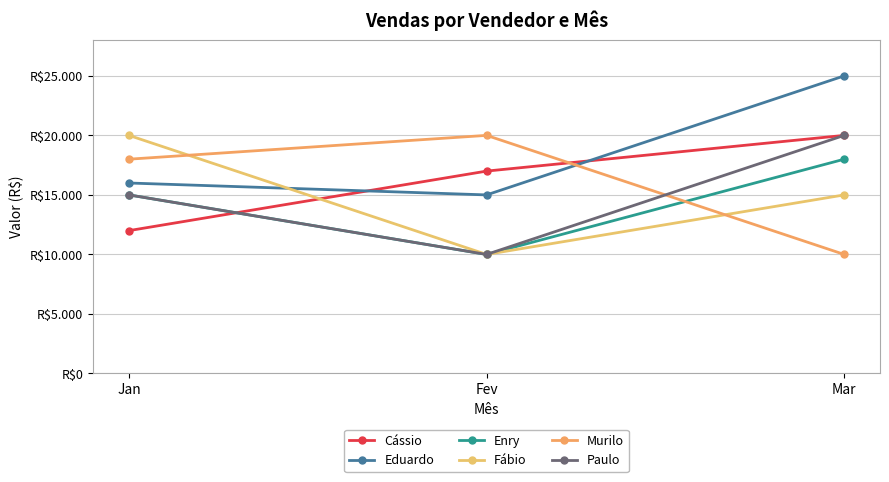

Rank the categories by Eduardo value from lowest to highest.

Fev, Jan, Mar